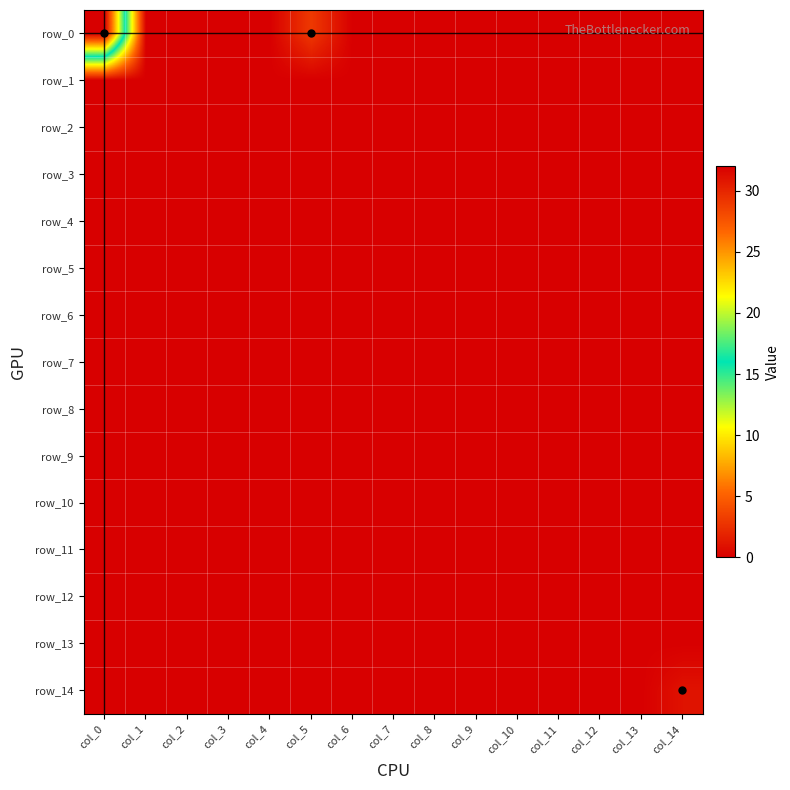

What is the sum of the row_0 values at col_11 and col_5?

3